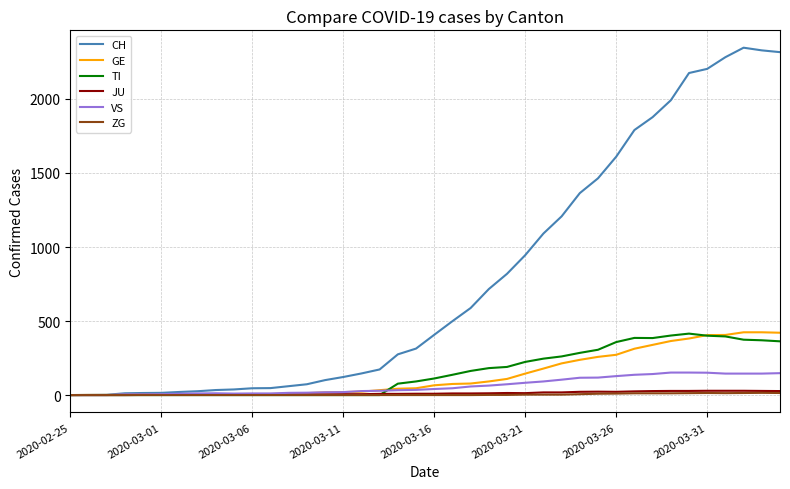

Which series has the widest spread of values?

CH